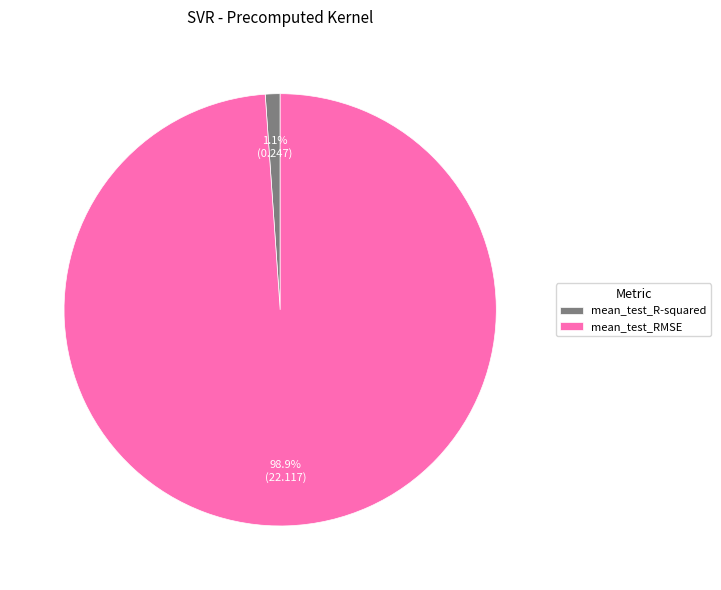

What is the smallest slice in the pie chart?

mean_test_R-squared